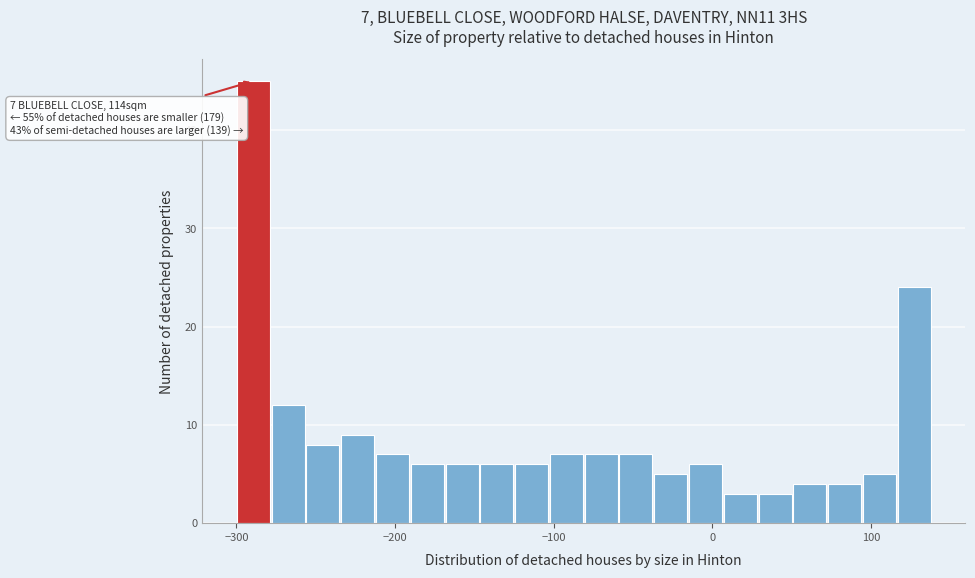

Read against the x-axis, roughly where is the centre of the tallest bar?

-290